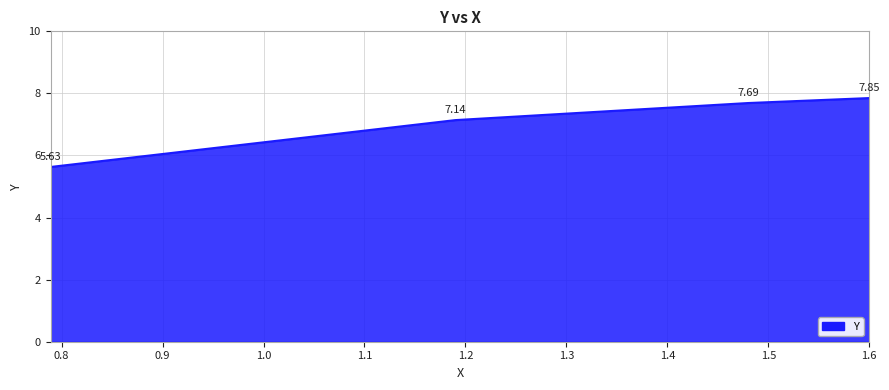

True or false: there are more than 0 points higher than both neighbors.

False